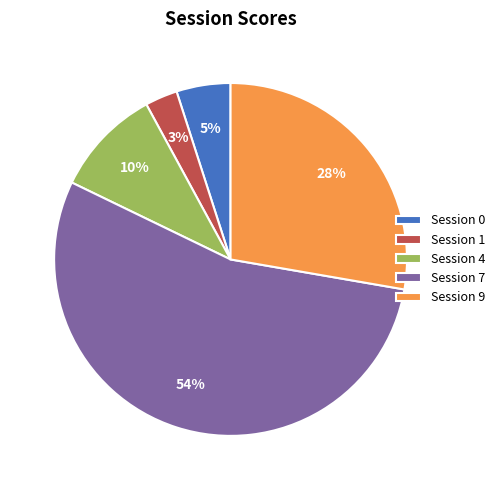

Which slice is the largest?

Session 7